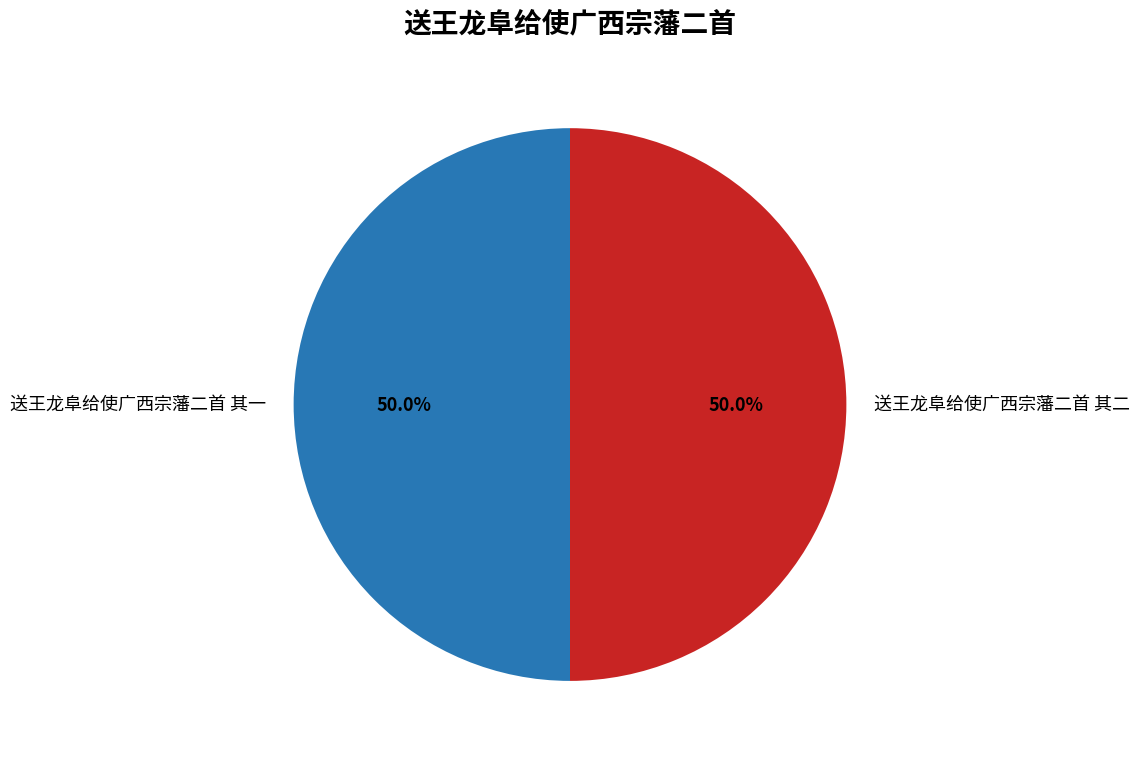

What is the total percentage of 送王龙阜给使广西宗藩二首 其二 and 送王龙阜给使广西宗藩二首 其一?

100.0%